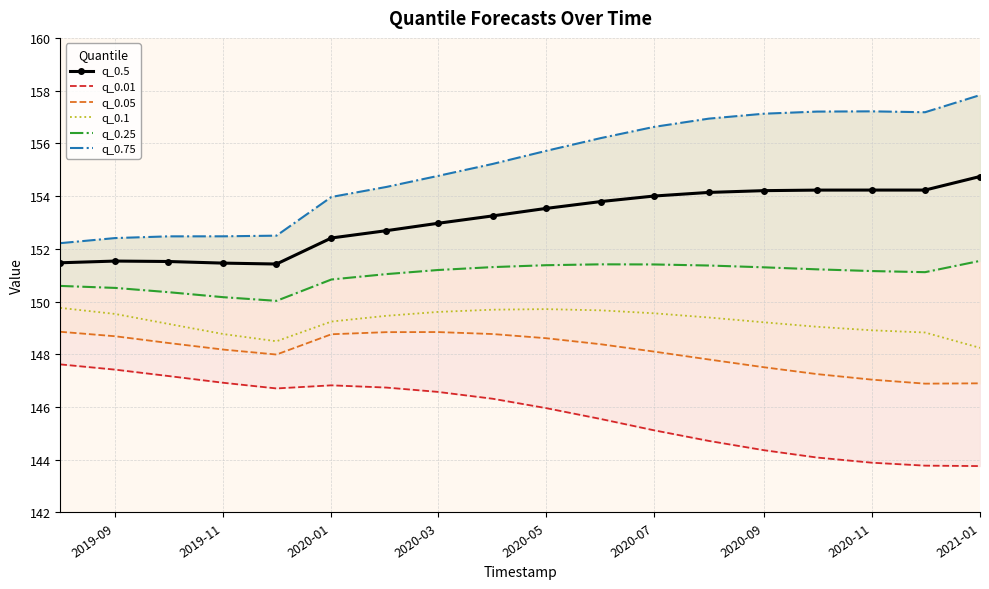

What is the value of the q_0.25 point at the 9th from the left?

151.3